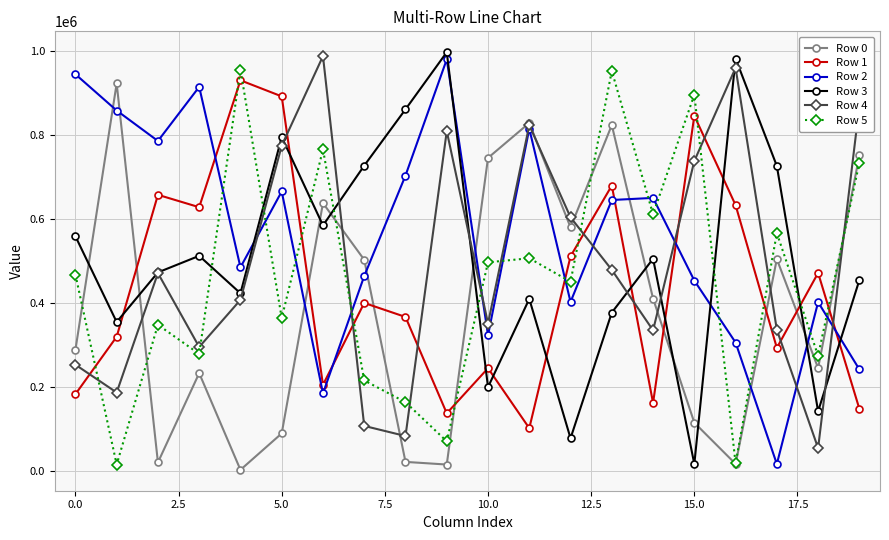

True or false: Row 2 and Row 3 cross at least once.

True